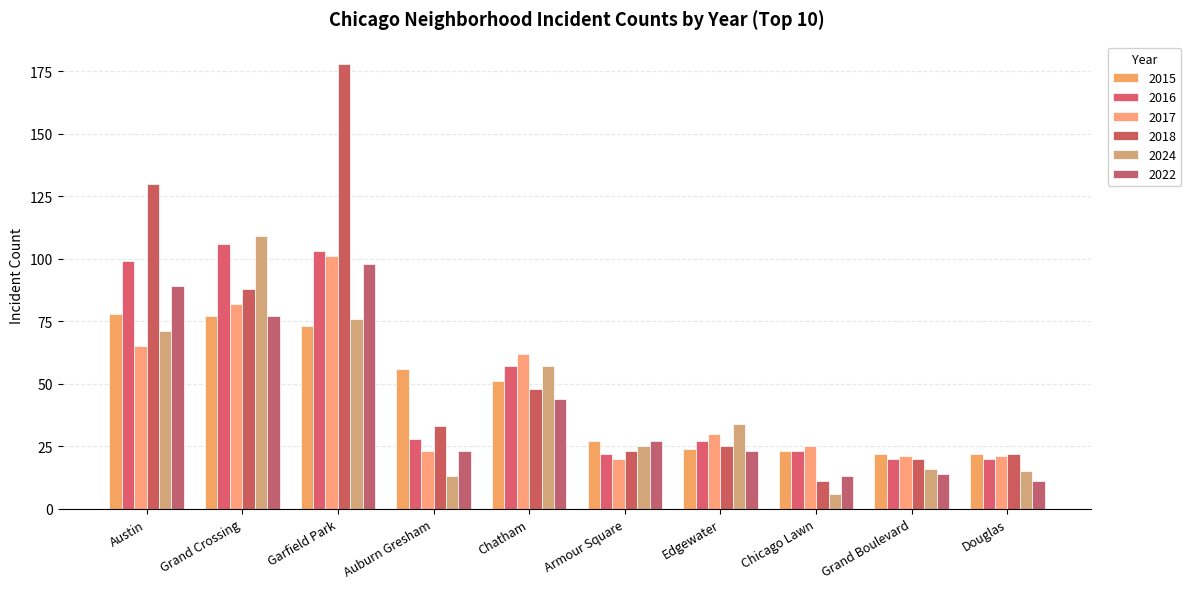

Rank the series at Chicago Lawn from highest to lowest value.

2017, 2015, 2016, 2022, 2018, 2024